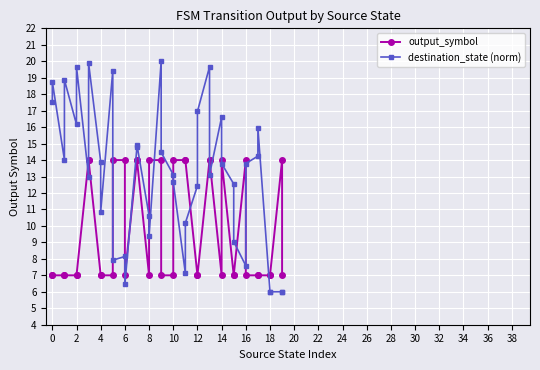

Does the chart display data point markers on the line(s)?

Yes